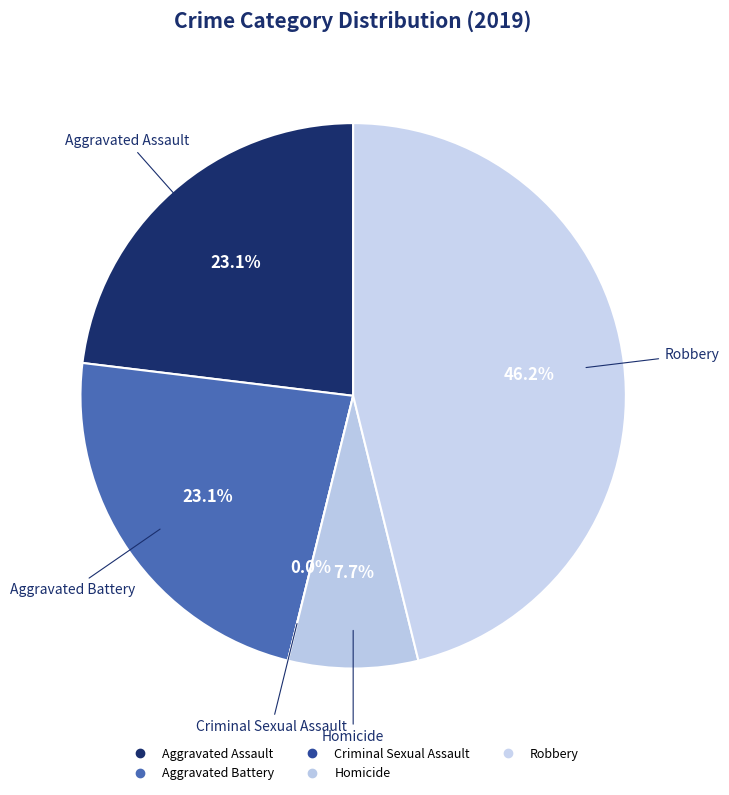

What is the largest slice in the pie chart?

Robbery